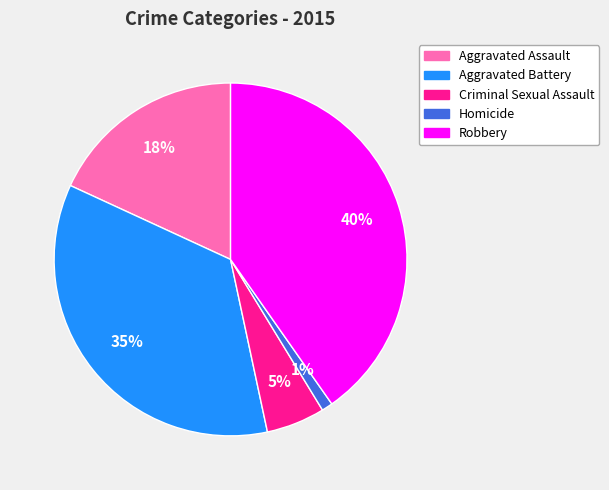

How many slices are in this pie chart?

5